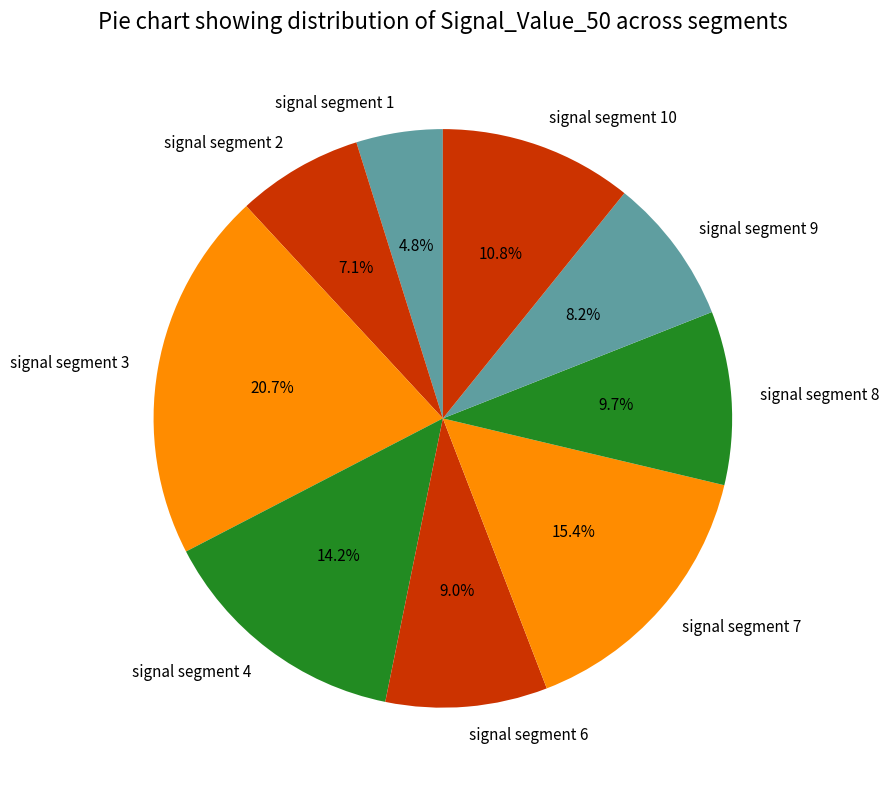

What percentage is the signal segment 10 slice, to the nearest percent?

11%